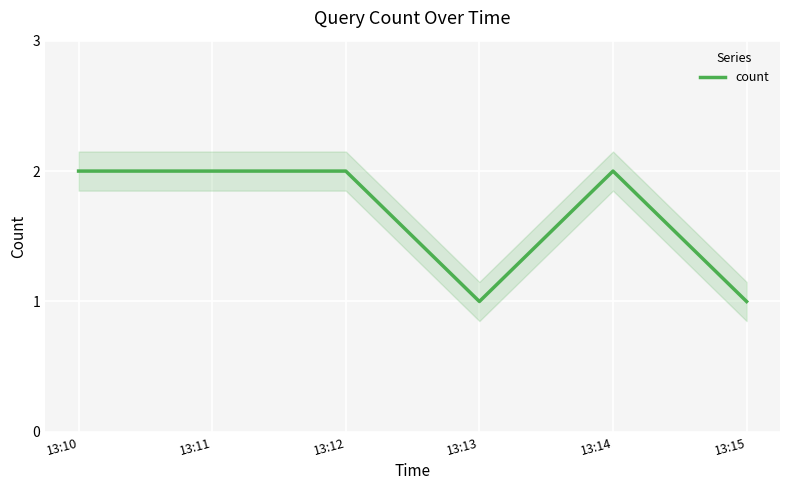

Reading left to right, list all the values displayed in this chart.

2	2	2	1	2	1